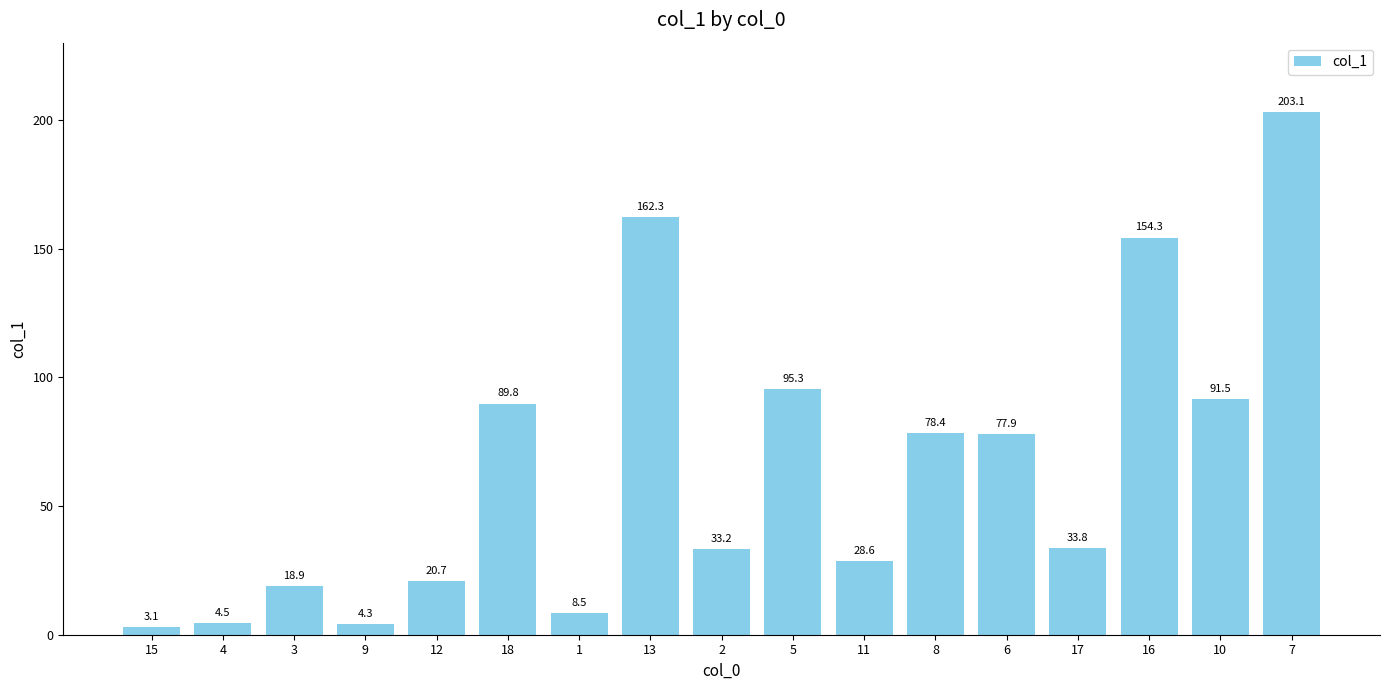

What is the greatest value displayed?

203.1